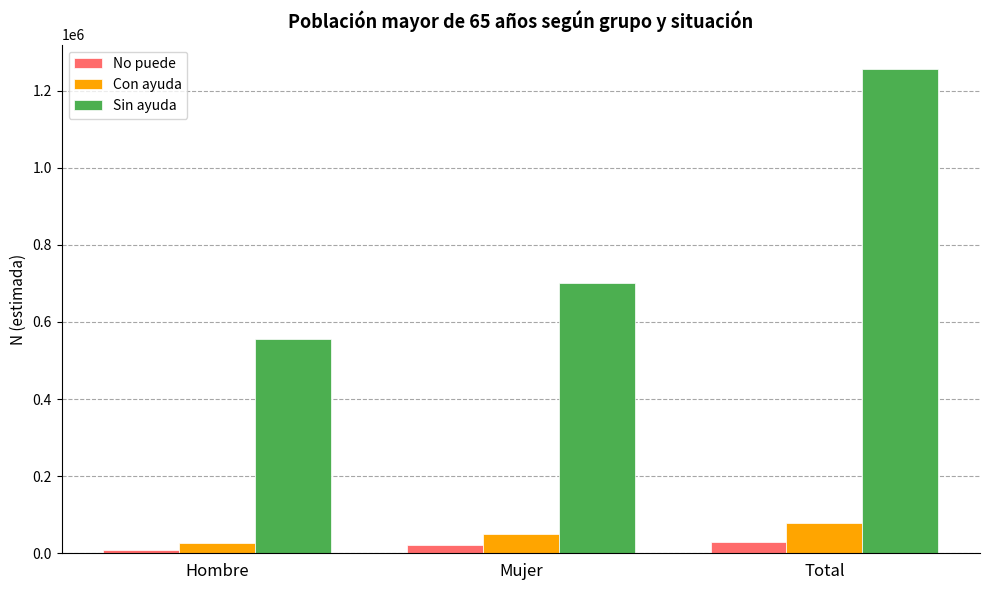

What is the approximate value of Sin ayuda at Hombre, to the nearest 100?

555700